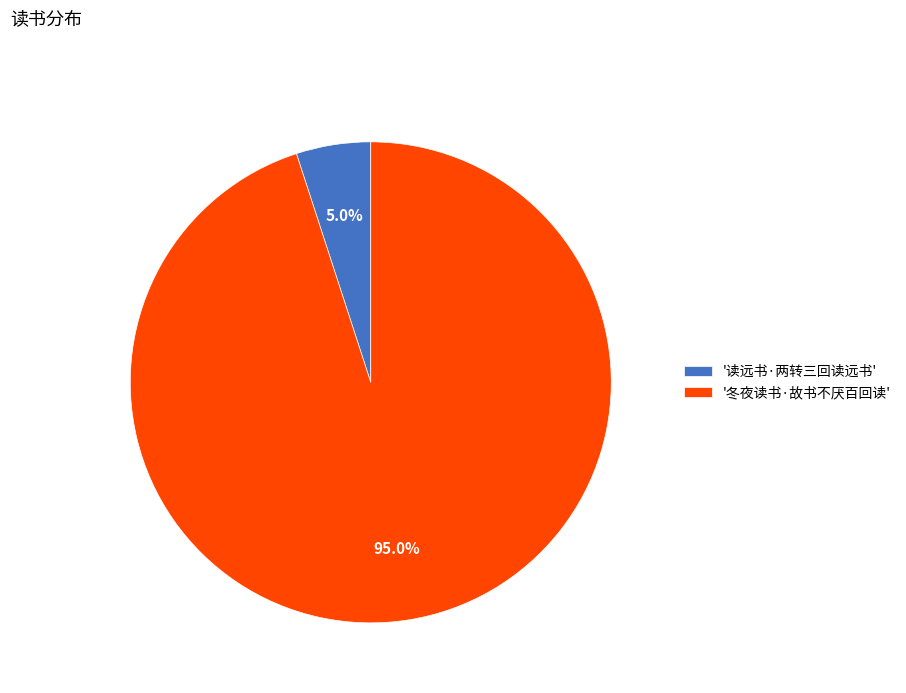

Between '读远书·两转三回读远书' and '冬夜读书·故书不厌百回读', which is larger?

'冬夜读书·故书不厌百回读'